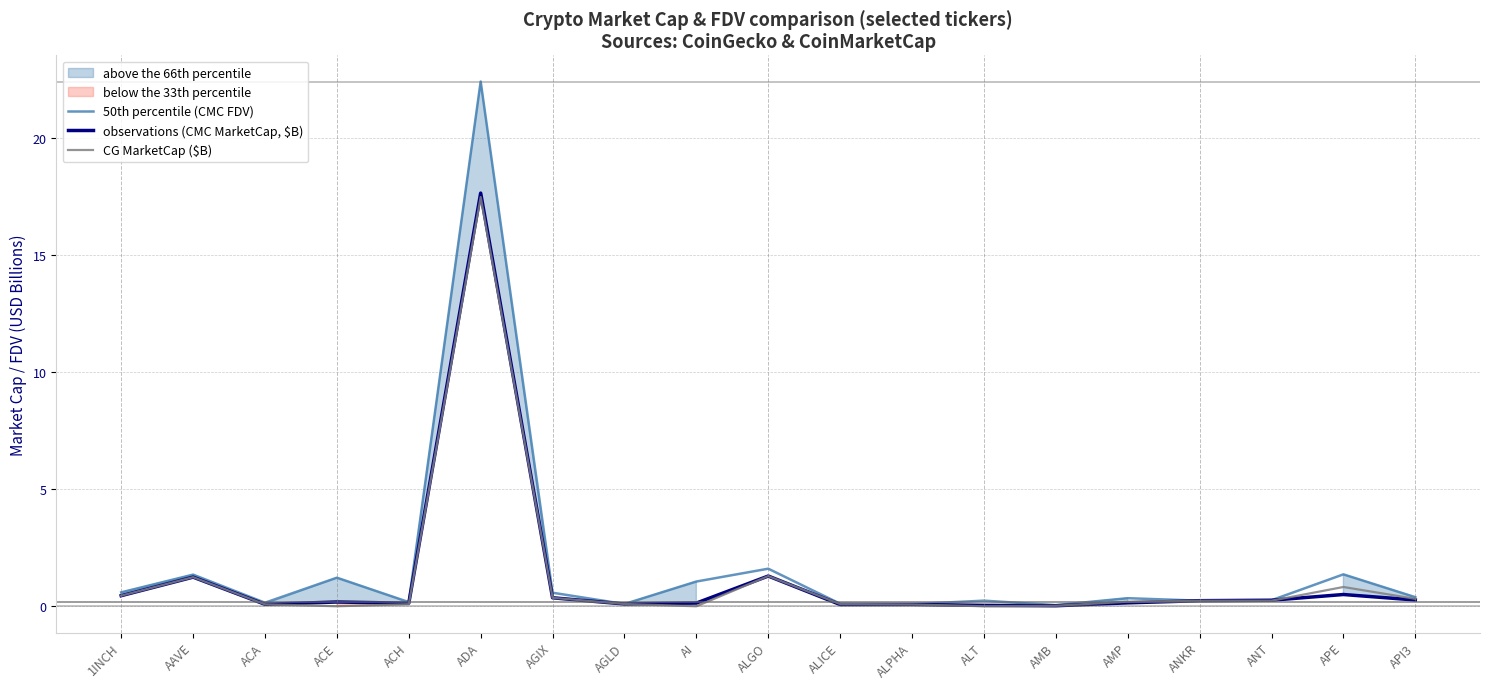

True or false: observations (CMC MarketCap, $B) and 50th percentile (CMC FDV) intersect in this chart.

False